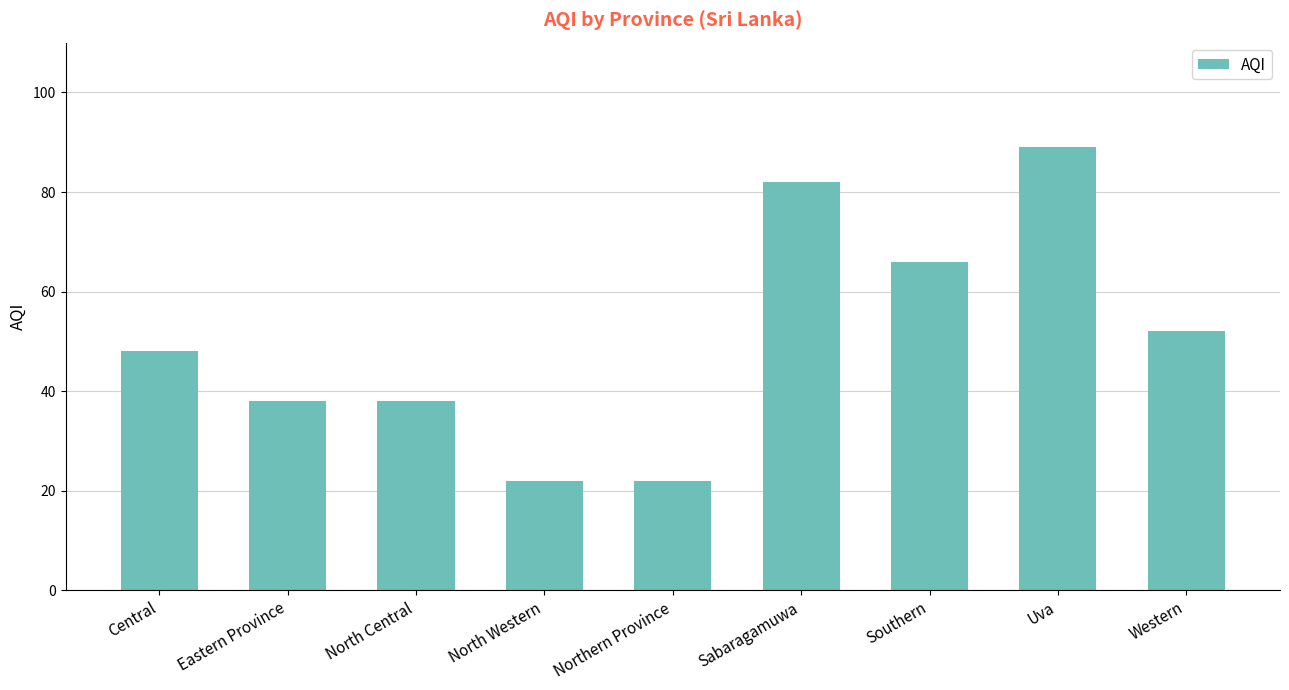

What position from the left is Eastern Province?

2